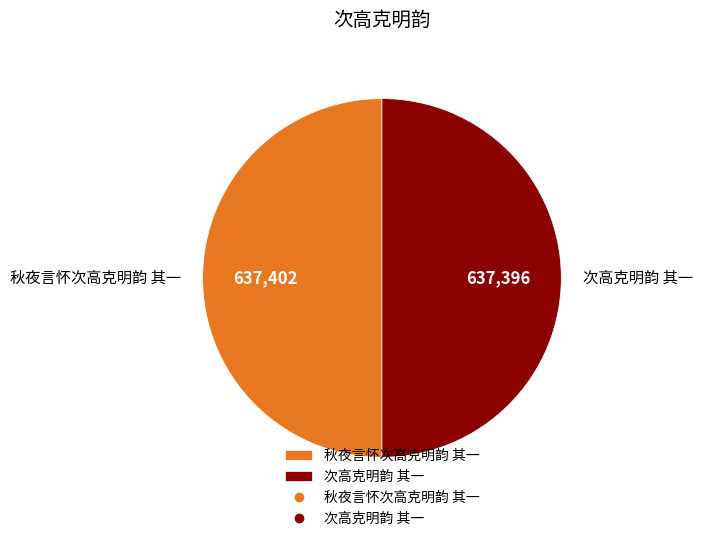

Approximately how many times larger is the value at 秋夜言怀次高克明韵 其一 compared to 次高克明韵 其一?

1.0